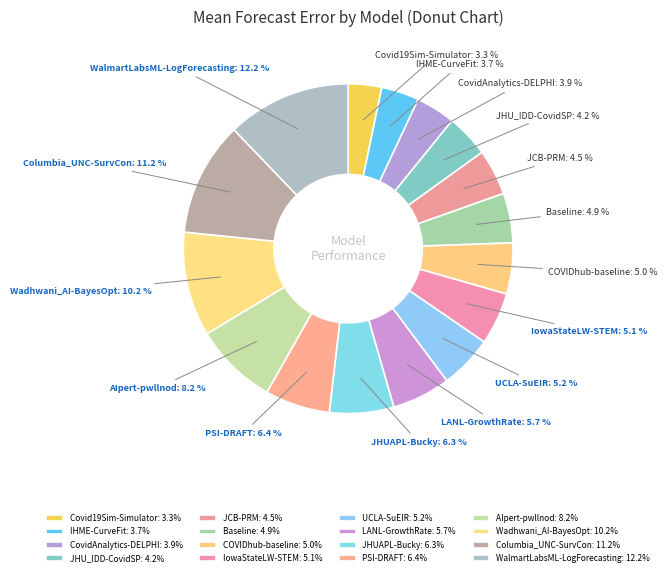

Which has a higher value, UCLA-SuEIR or CovidAnalytics-DELPHI?

UCLA-SuEIR